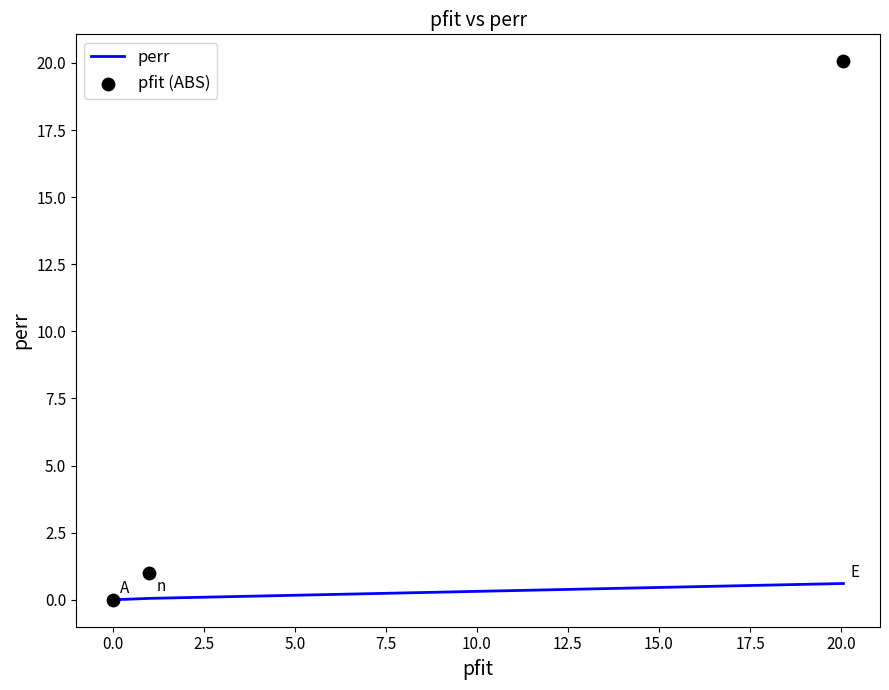

What is the highest value of the perr series?

0.6